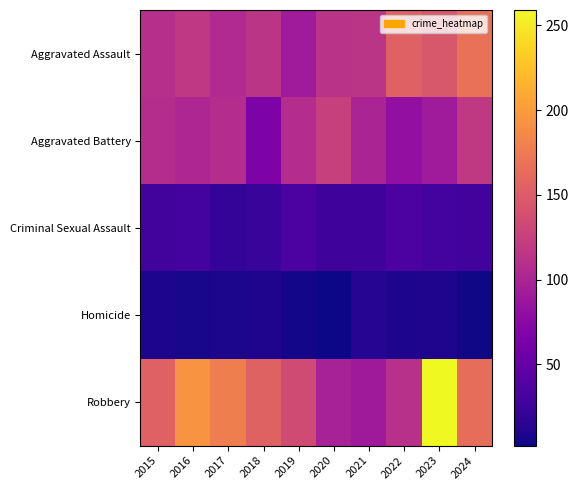

What is the total value across all series at 2024?

483